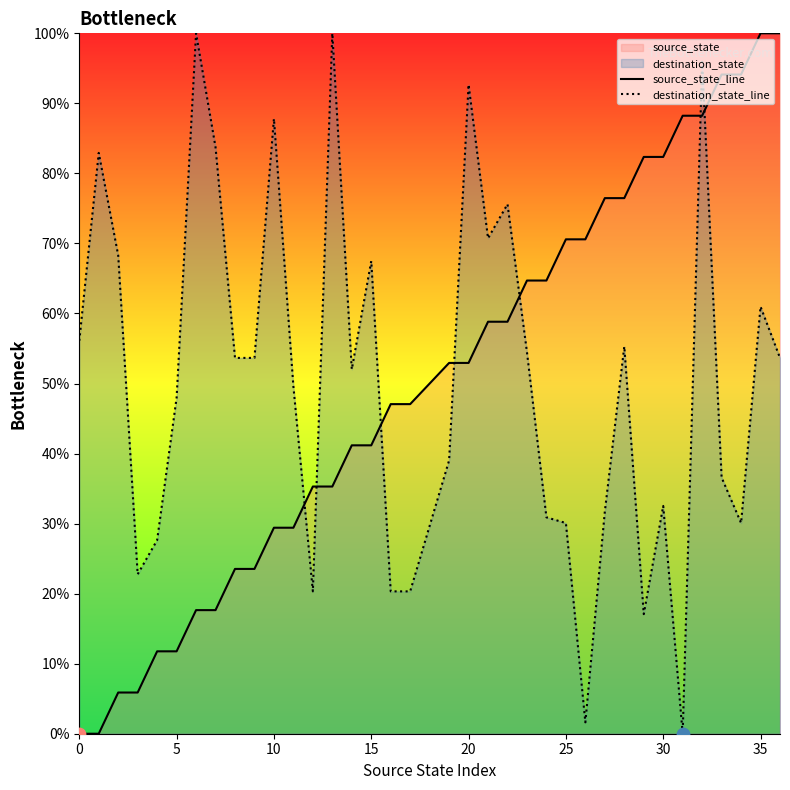

At how many categories does at least one series exceed 27?

35